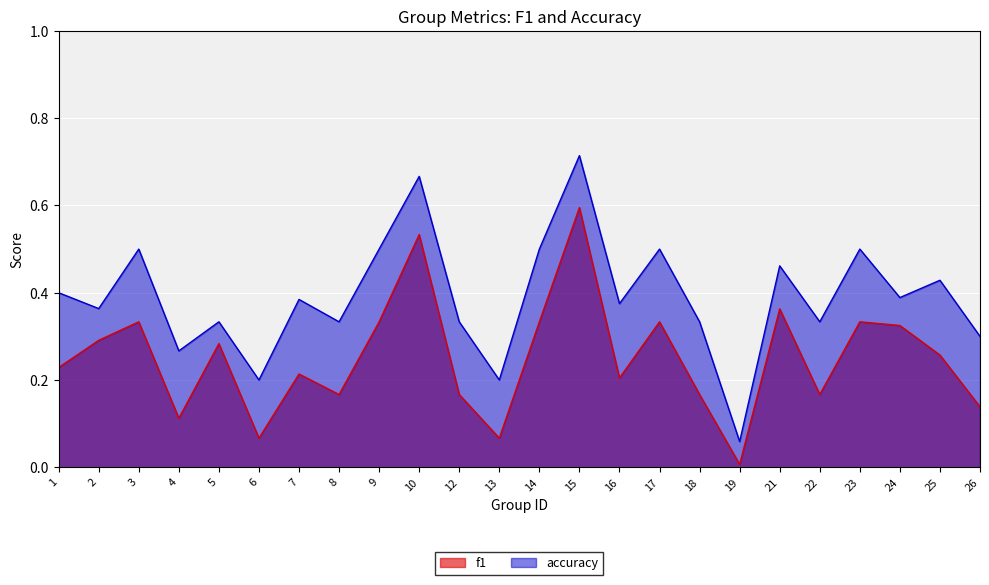

How many lines are shown in the chart?

2